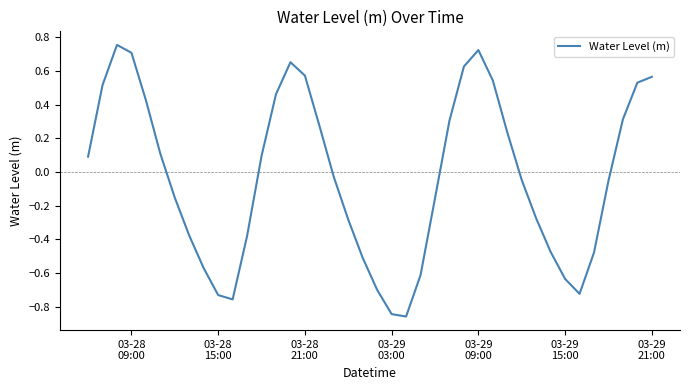

Is this an area chart (filled region under the line)?

No